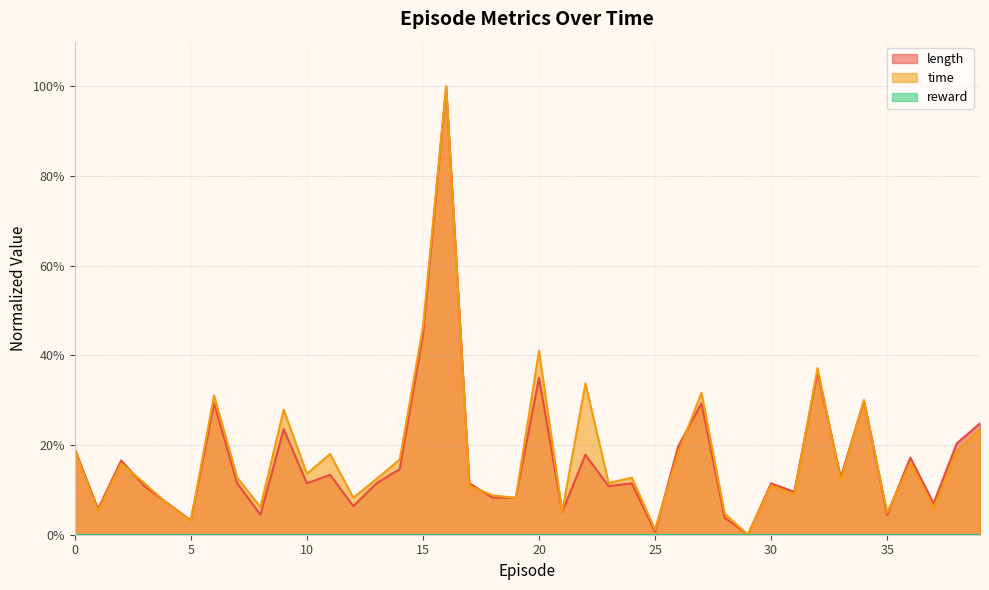

Is the value of length at 15 greater than the value of time at 8?

Yes